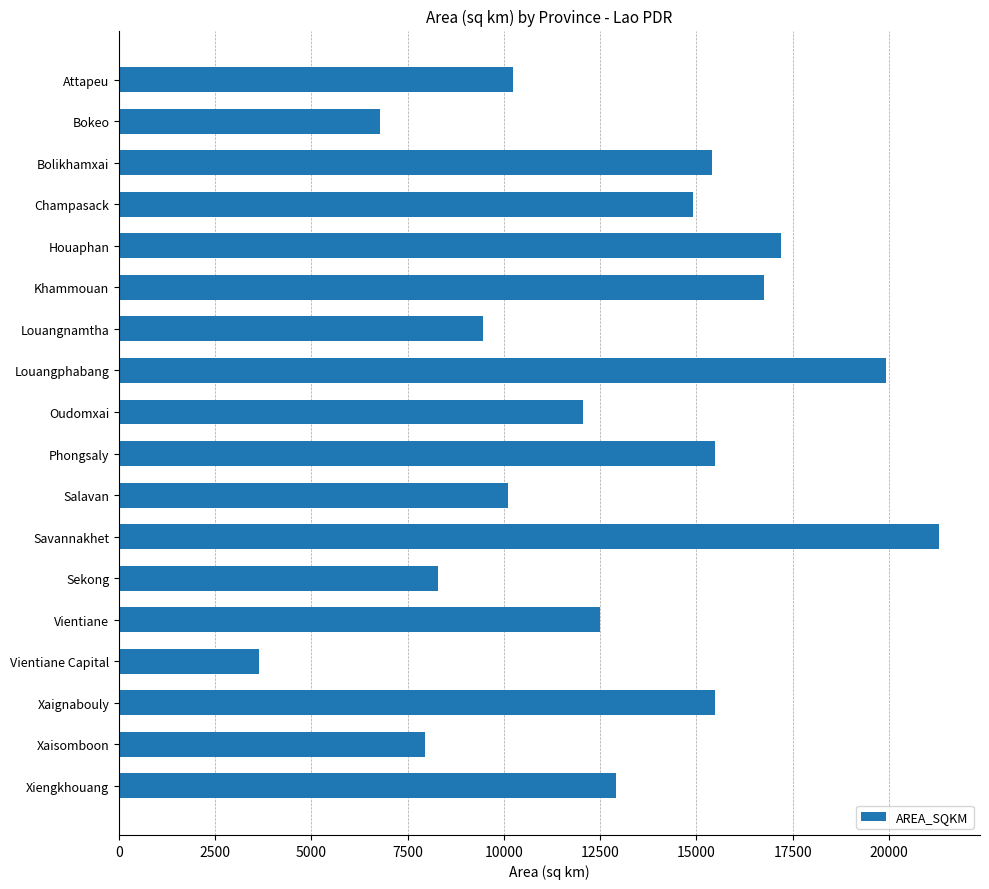

How many data points are less than 12923?

9